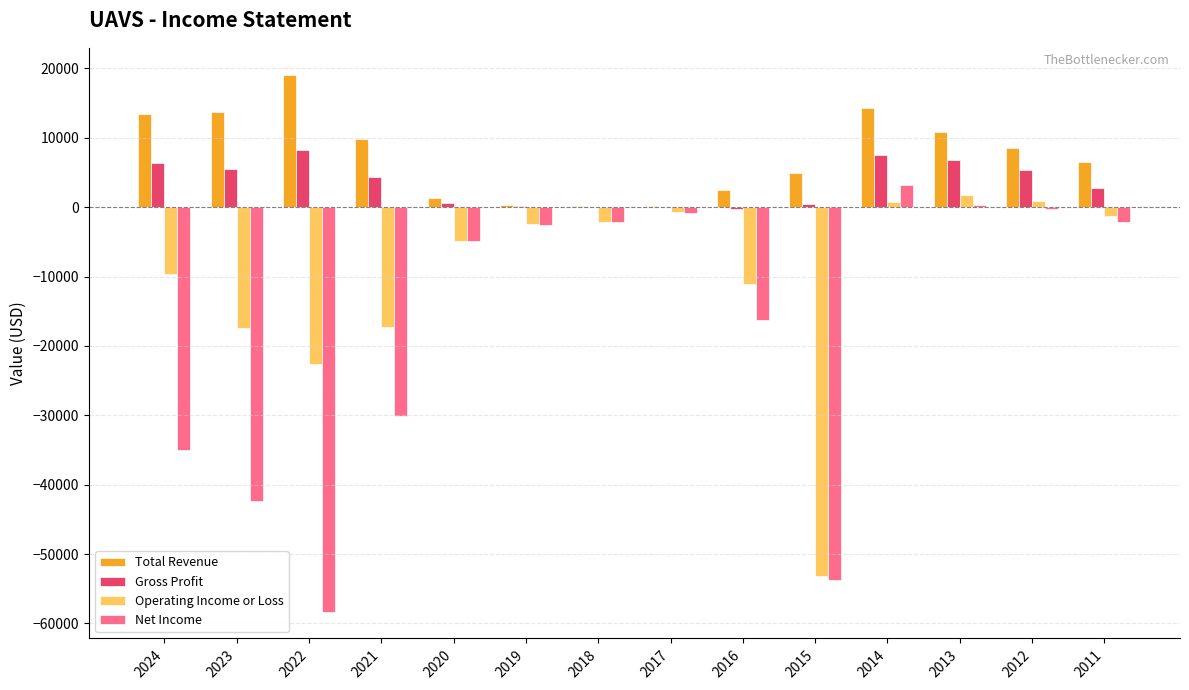

Which series has the largest range (max minus min)?

Net Income